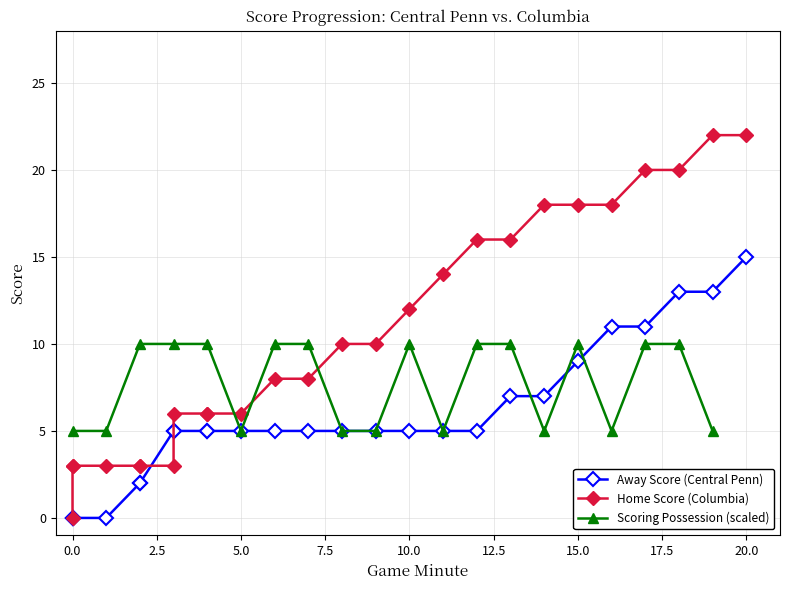

The Scoring Possession (scaled) series shows 4 at 15.0. True or false?

False